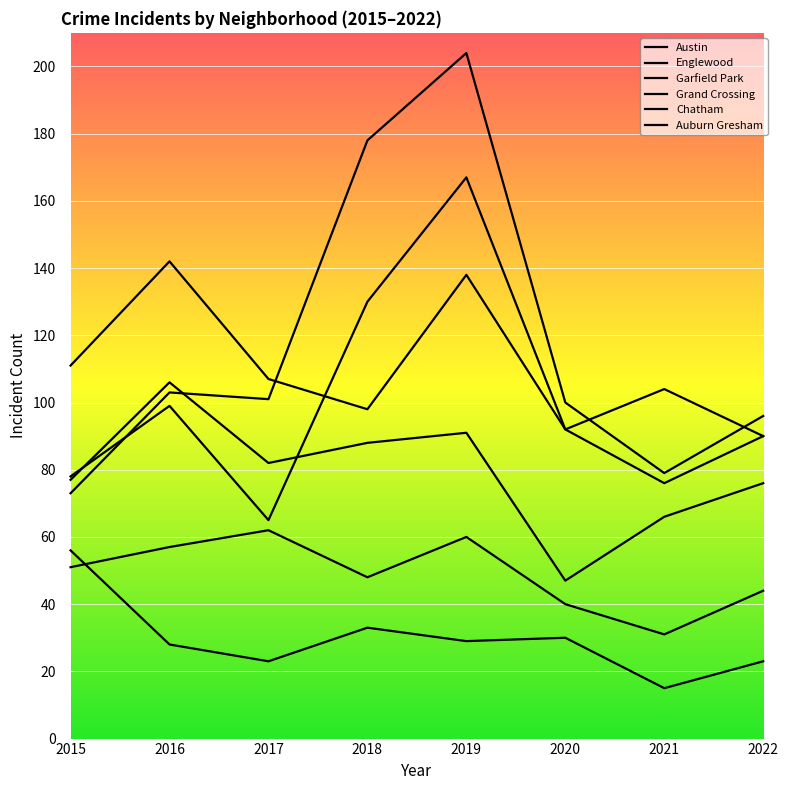

Does the chart display data point markers on the line(s)?

No